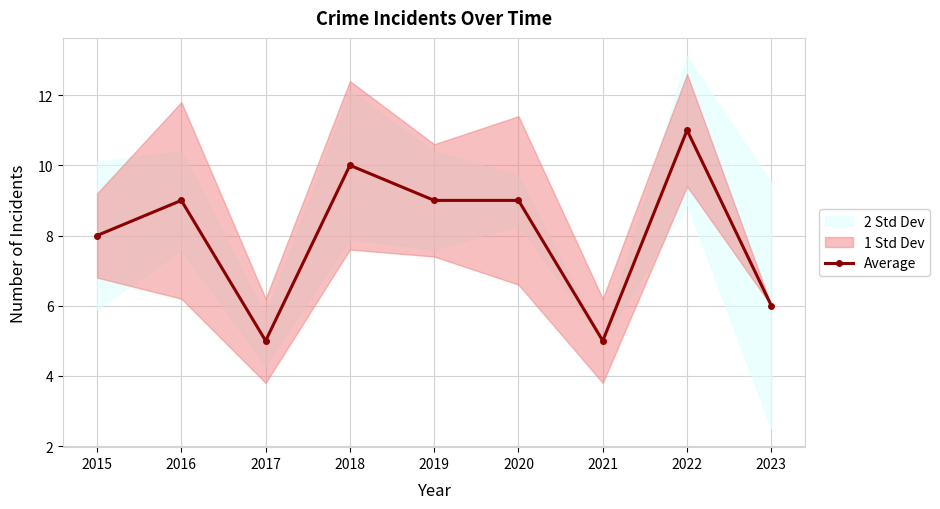

List the labels in order of value, smallest first.

2017, 2021, 2023, 2015, 2016, 2019, 2020, 2018, 2022